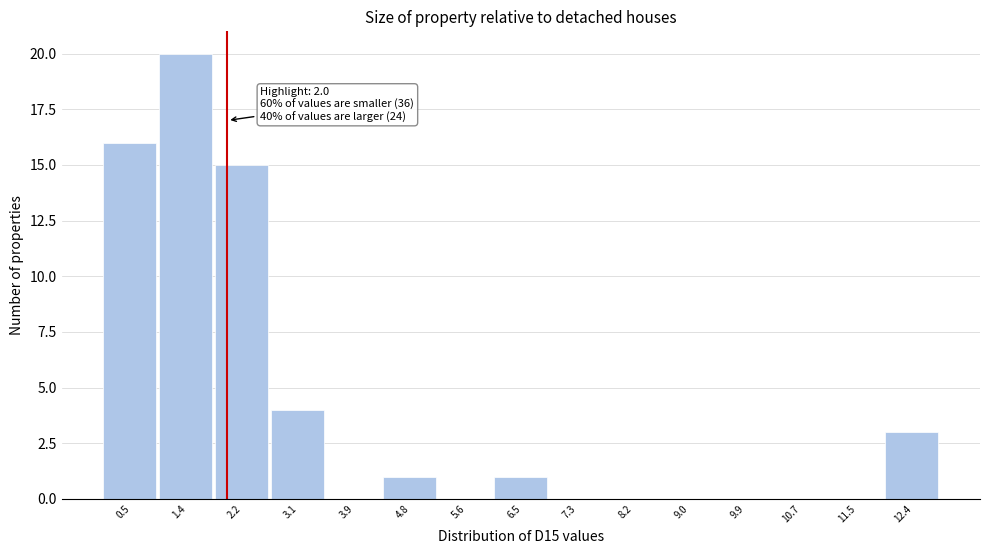

Which range on the x-axis has the tallest bar?

1.0 to 1.8